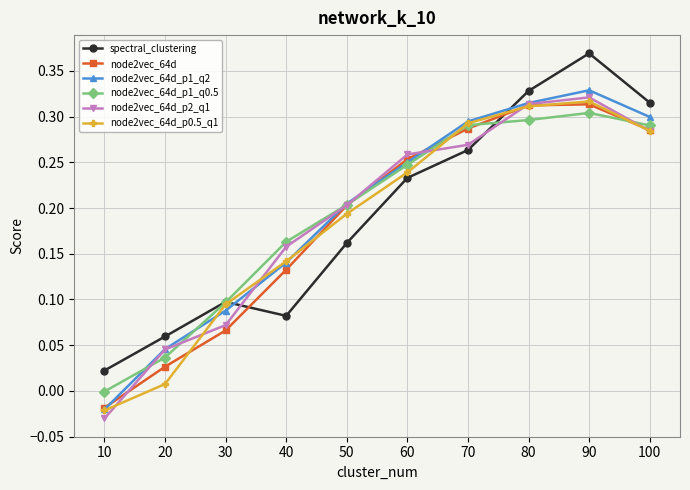

True or false: spectral_clustering and node2vec_64d_p1_q2 cross at least once.

True